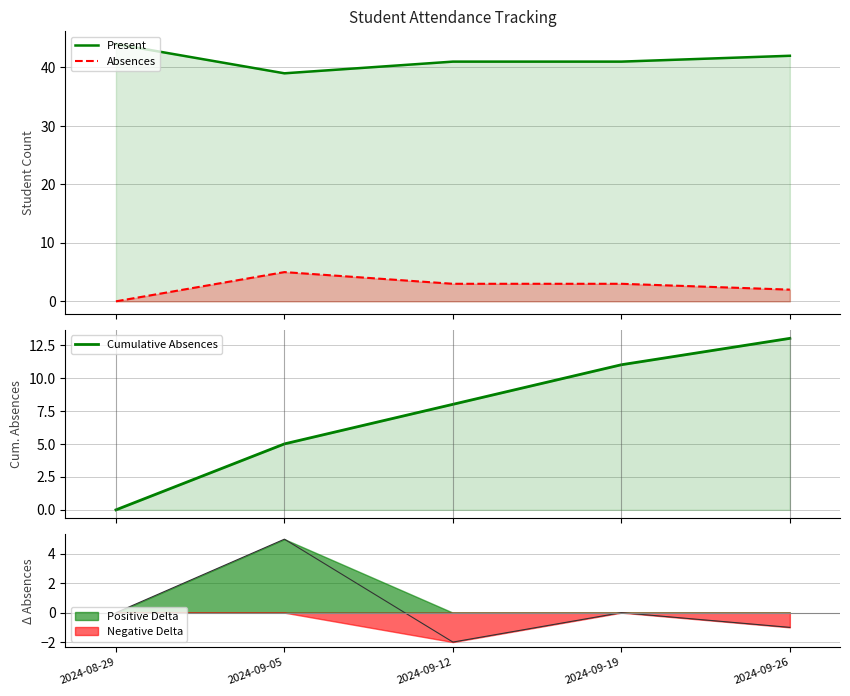

True or false: Present has more than 1 interior local peaks.

False